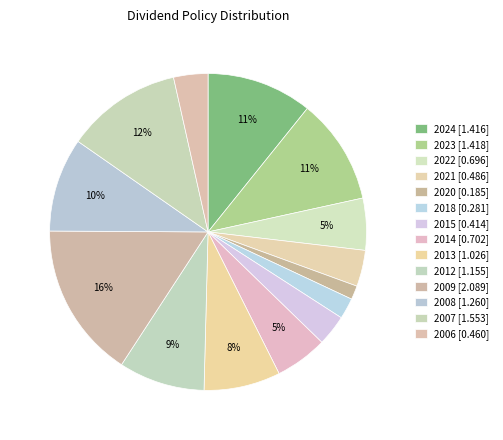

To the nearest percent, what percentage of the pie is 2012?

9%